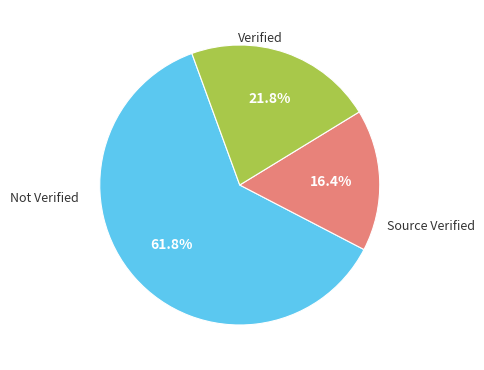

Does any single category account for the majority?

Yes